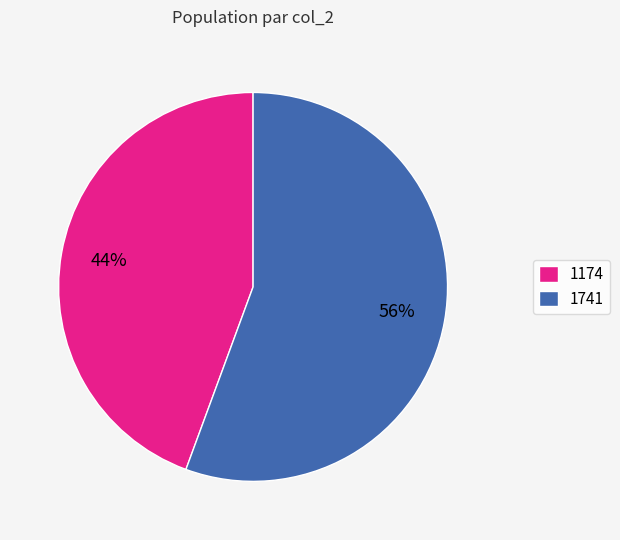

To the nearest percent, what is the average slice percentage?

50%